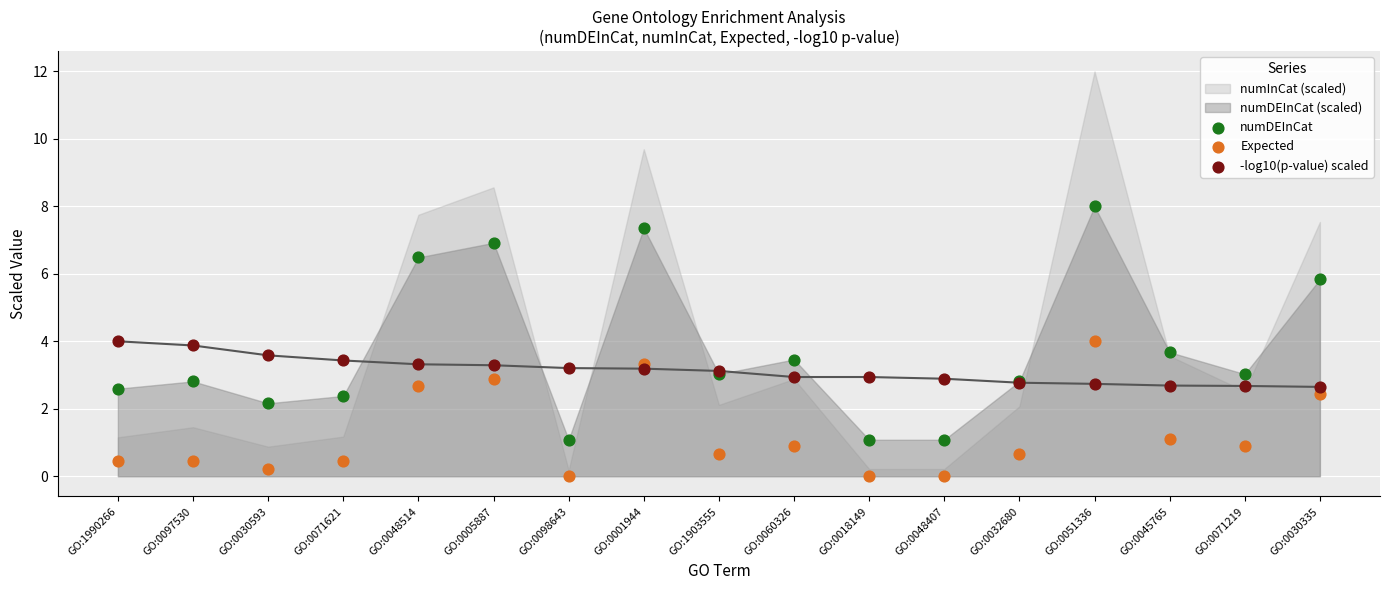

Which series has the largest Y range (max minus min)?

numDEInCat